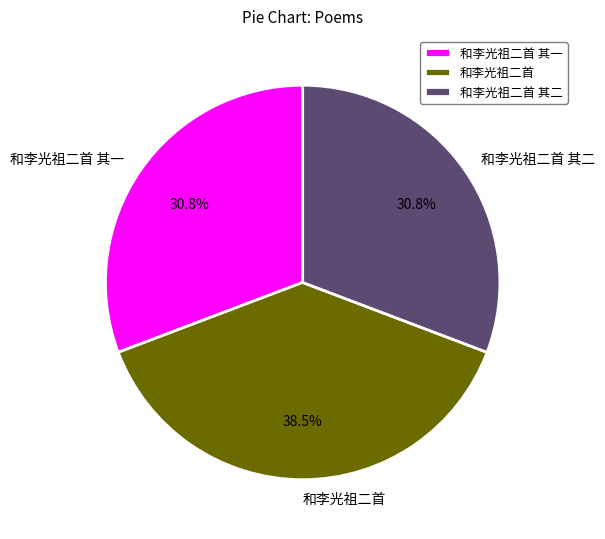

Approximately how many times larger is the value at 和李光祖二首 其一 compared to 和李光祖二首 其二?

1.0